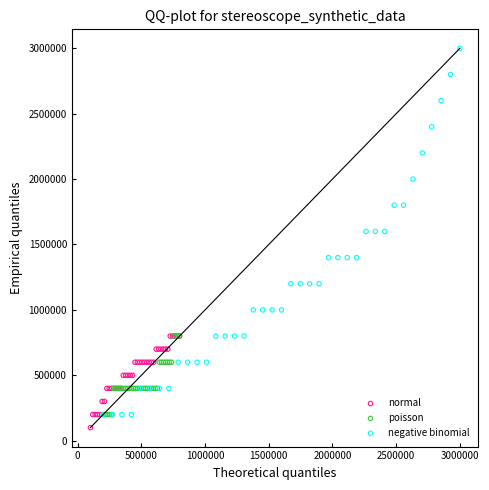

Which series has the widest spread of Y values?

negative binomial